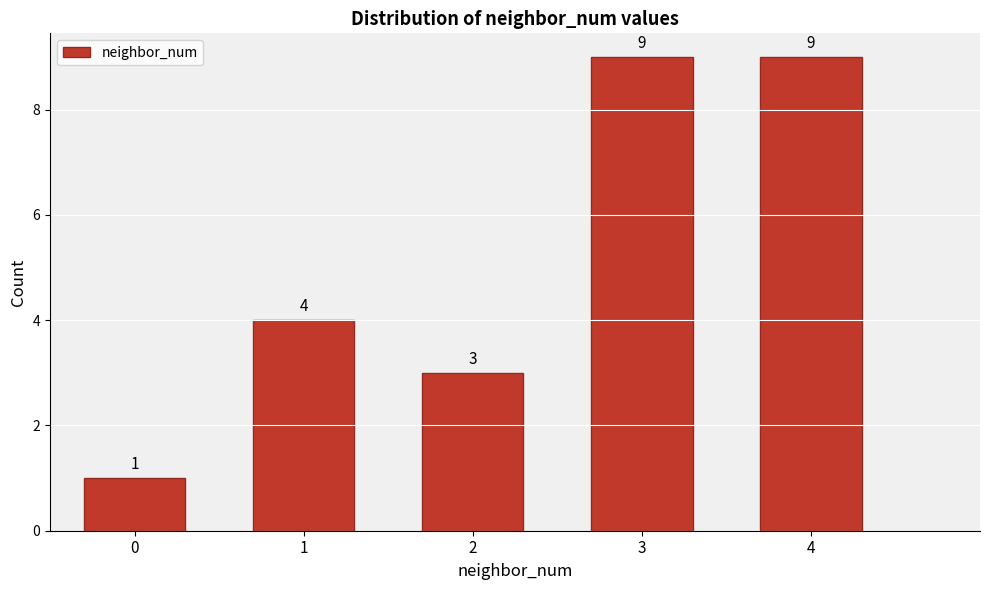

Reading left to right, what are all the values shown in this chart?

0=1	1=4	2=3	3=9	4=9